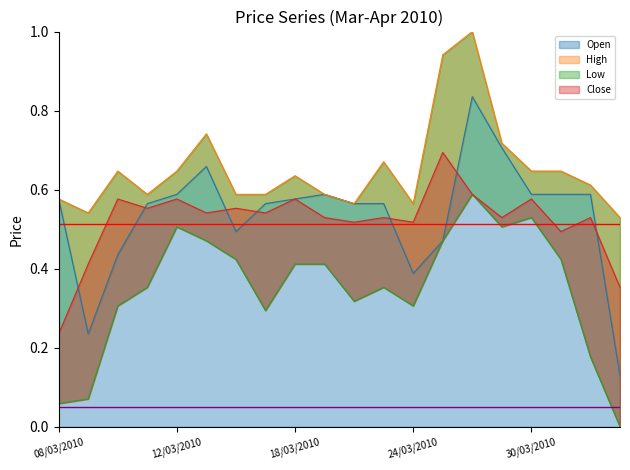

Reading right to left, transcribe all the data shown in this chart.

Open: 05/04/2010=0.1	01/04/2010=0.6	31/03/2010=0.6	30/03/2010=0.6	29/03/2010=0.7	26/03/2010=0.8	25/03/2010=0.5	24/03/2010=0.4	23/03/2010=0.6	22/03/2010=0.6	19/03/2010=0.6	18/03/2010=0.6	17/03/2010=0.6	16/03/2010=0.5	15/03/2010=0.7	12/03/2010=0.6	11/03/2010=0.6	10/03/2010=0.4	09/03/2010=0.2	08/03/2010=0.6
High: 05/04/2010=0.5	01/04/2010=0.6	31/03/2010=0.6	30/03/2010=0.6	29/03/2010=0.7	26/03/2010=1.0	25/03/2010=0.9	24/03/2010=0.6	23/03/2010=0.7	22/03/2010=0.6	19/03/2010=0.6	18/03/2010=0.6	17/03/2010=0.6	16/03/2010=0.6	15/03/2010=0.7	12/03/2010=0.6	11/03/2010=0.6	10/03/2010=0.6	09/03/2010=0.5	08/03/2010=0.6
Low: 05/04/2010=0.0	01/04/2010=0.2	31/03/2010=0.4	30/03/2010=0.5	29/03/2010=0.5	26/03/2010=0.6	25/03/2010=0.5	24/03/2010=0.3	23/03/2010=0.4	22/03/2010=0.3	19/03/2010=0.4	18/03/2010=0.4	17/03/2010=0.3	16/03/2010=0.4	15/03/2010=0.5	12/03/2010=0.5	11/03/2010=0.4	10/03/2010=0.3	09/03/2010=0.1	08/03/2010=0.1
Close: 05/04/2010=0.4	01/04/2010=0.5	31/03/2010=0.5	30/03/2010=0.6	29/03/2010=0.5	26/03/2010=0.6	25/03/2010=0.7	24/03/2010=0.5	23/03/2010=0.5	22/03/2010=0.5	19/03/2010=0.5	18/03/2010=0.6	17/03/2010=0.5	16/03/2010=0.6	15/03/2010=0.5	12/03/2010=0.6	11/03/2010=0.6	10/03/2010=0.6	09/03/2010=0.4	08/03/2010=0.2